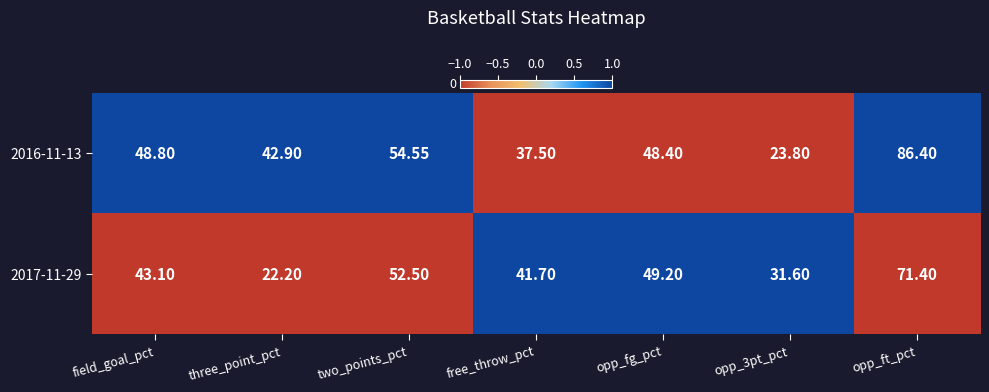

At free_throw_pct, list the series in order from smallest to largest.

2016-11-13, 2017-11-29